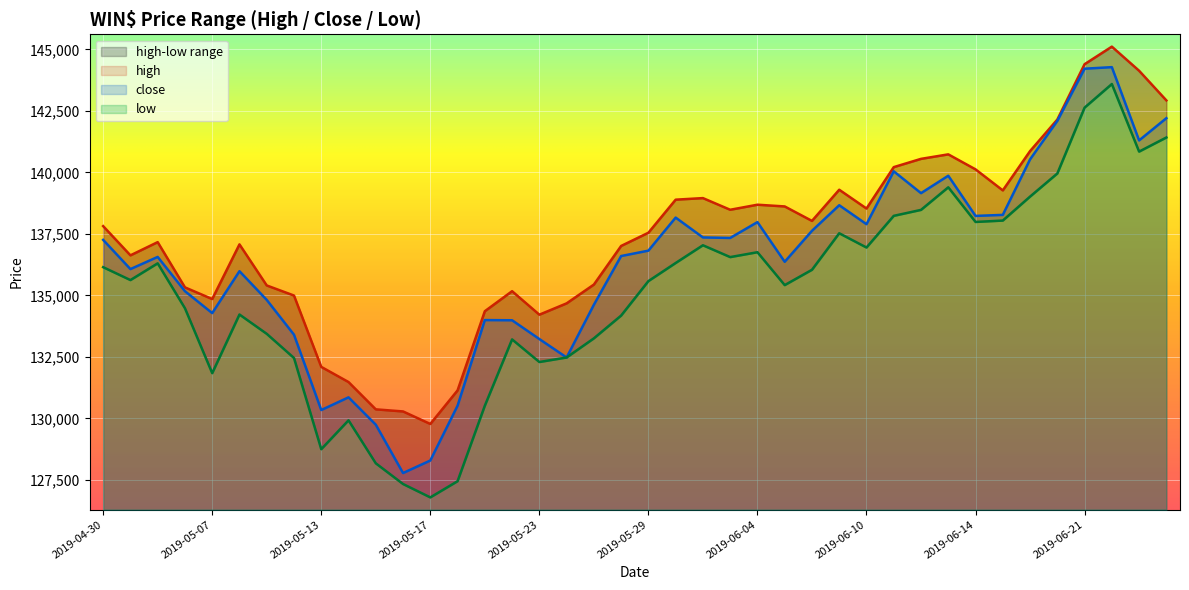

What is the sum of all close values?

5454483